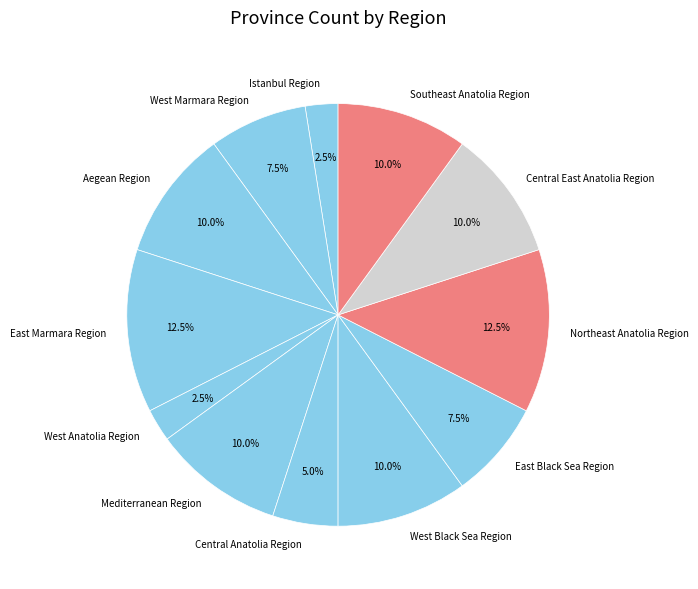

Is there any slice that represents more than half of the pie?

No